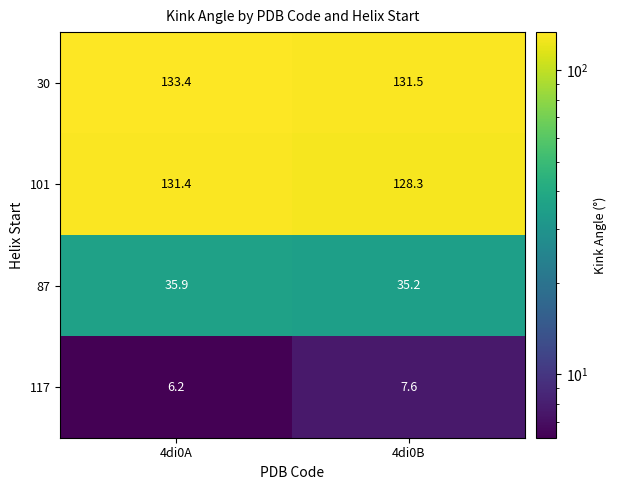

What is the total value across all series at 4di0A?

306.9